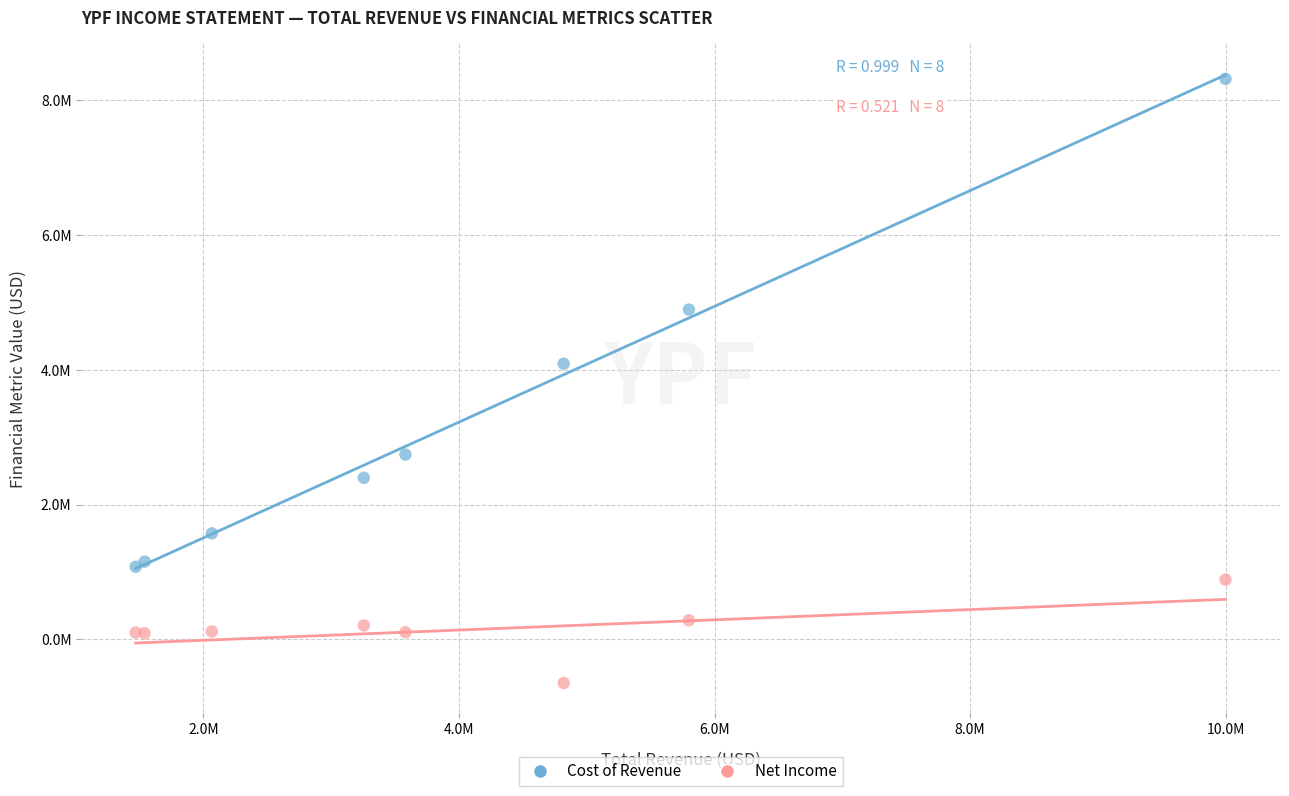

What are all the series names shown in the legend?

Cost of Revenue, Net Income